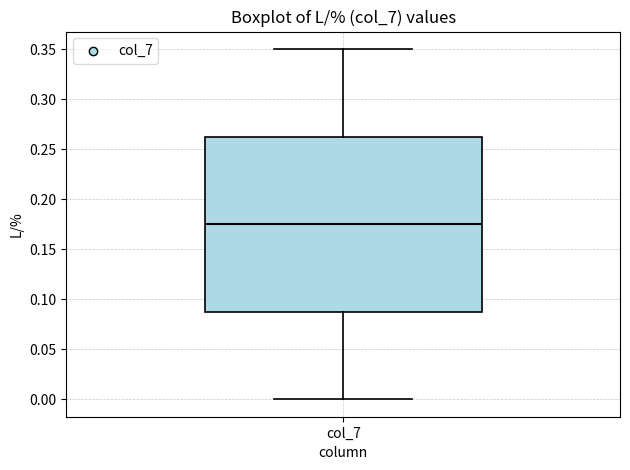

Where is the lower edge of the box for col_7 on the y-axis? The values are not printed on the chart, so give them approximately, as read against the axis.

0.090